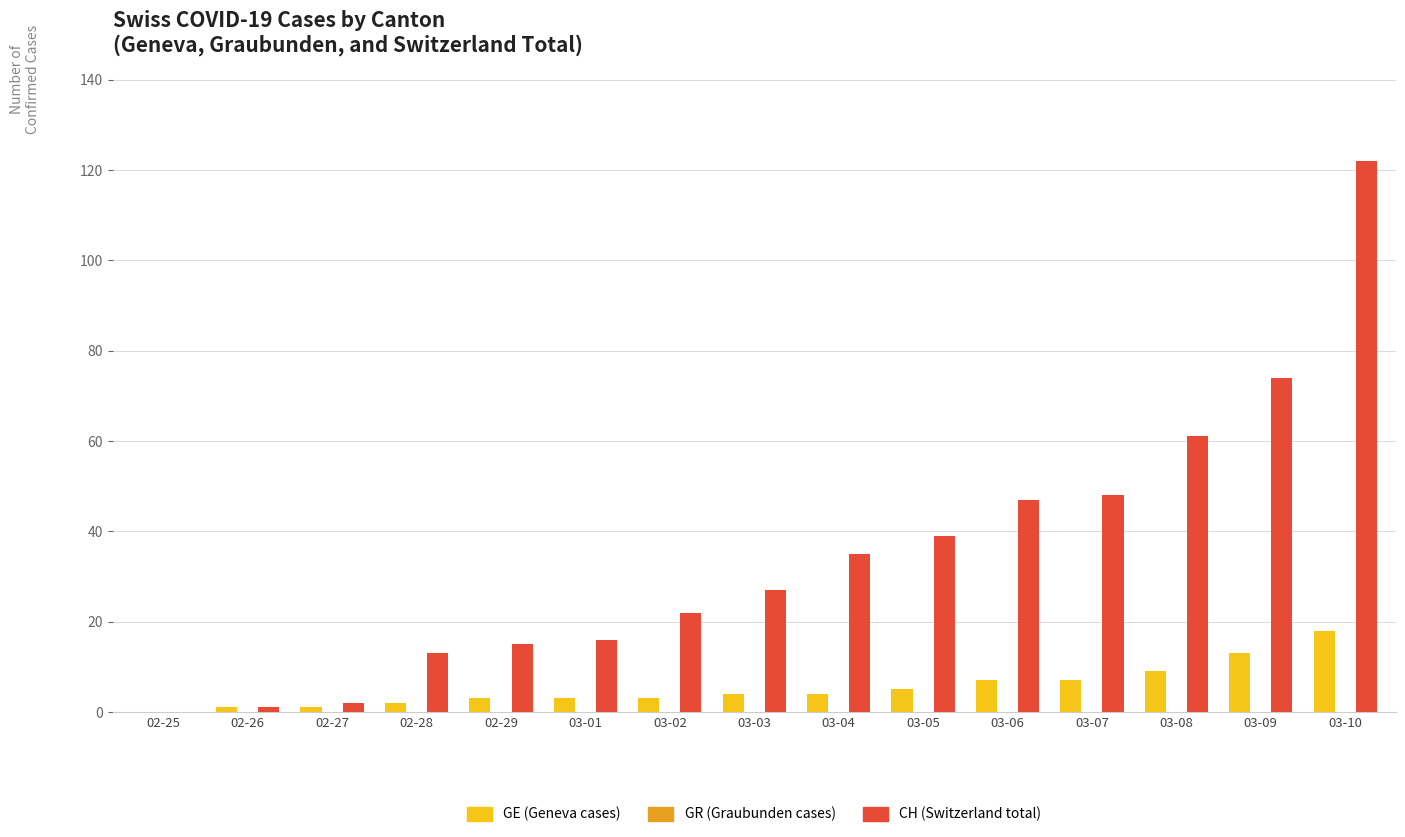

Which label corresponds to the largest value in the chart?

03-10